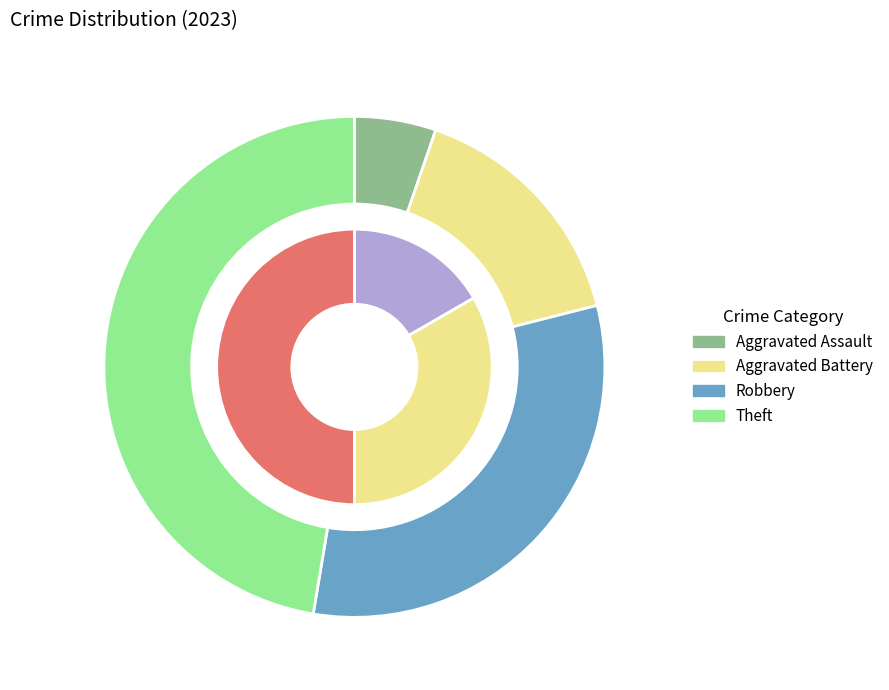

To the nearest percent, what is the difference between the largest and smallest slice percentages?

47%